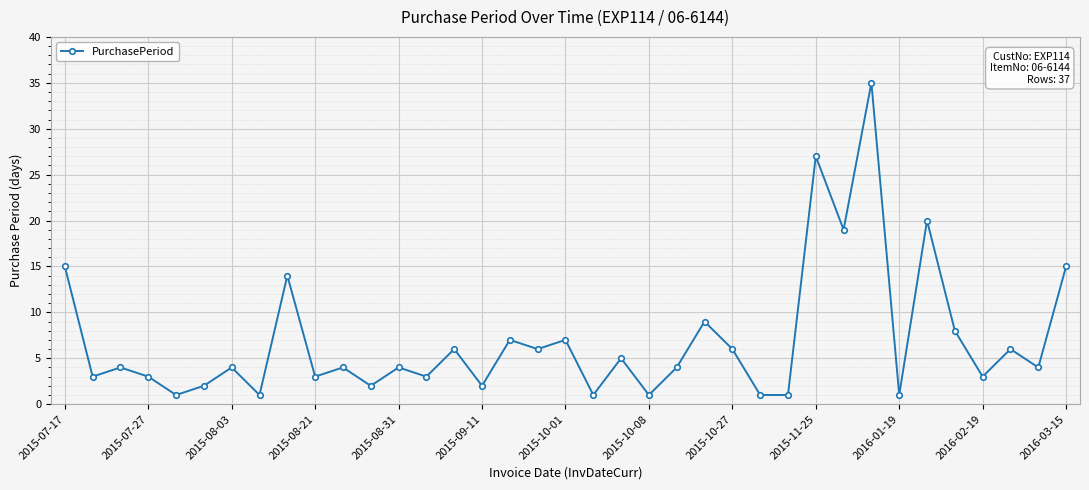

What is the maximum value shown in the chart?

35